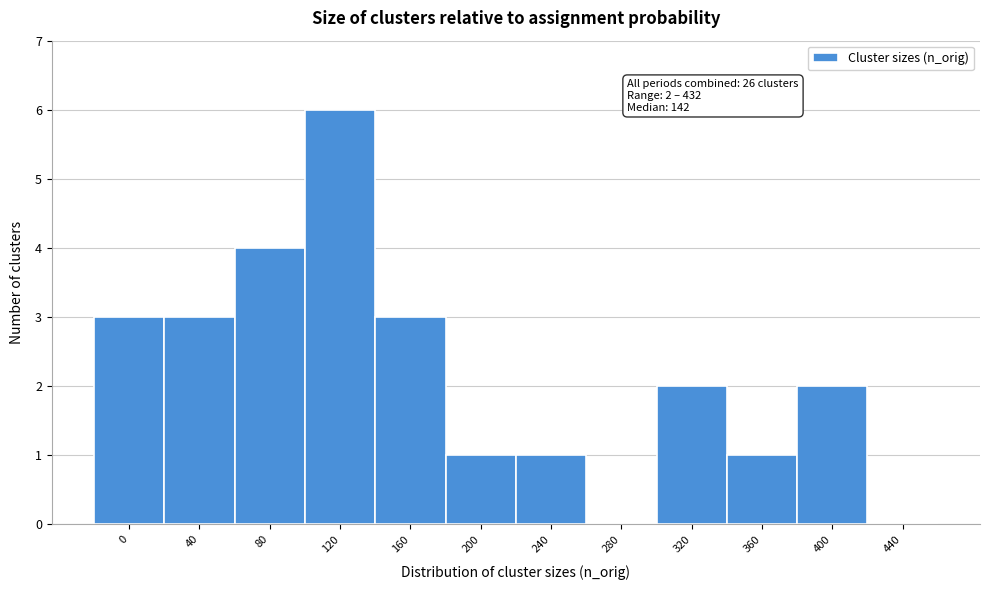

Reading right to left, list all the values displayed in this chart.

440=0	400=2	360=1	320=2	280=0	240=1	200=1	160=3	120=6	80=4	40=3	0=3